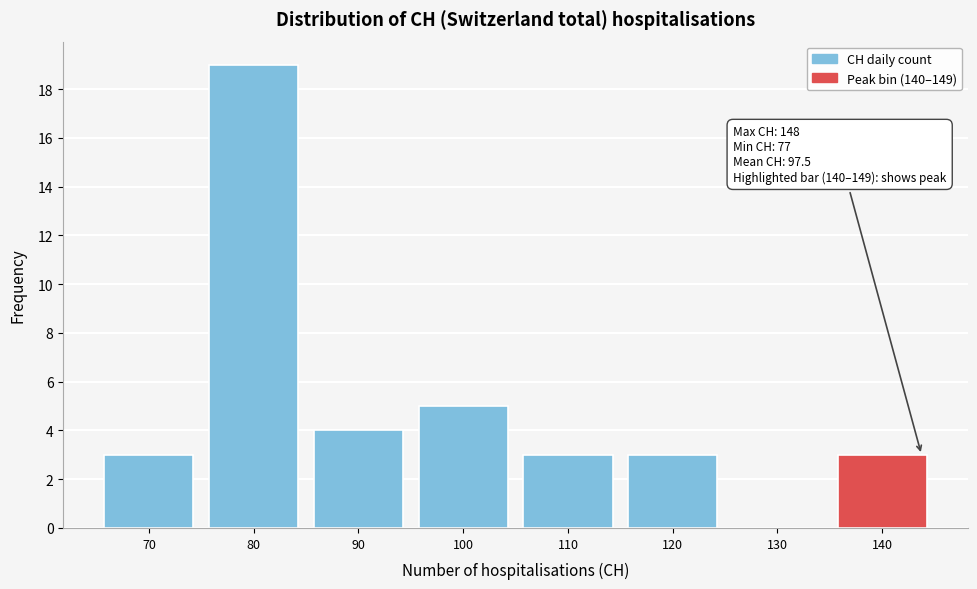

Reading left to right, transcribe all the data shown in this chart.

70=3	80=19	90=4	100=5	110=3	120=3	130=0	140=3